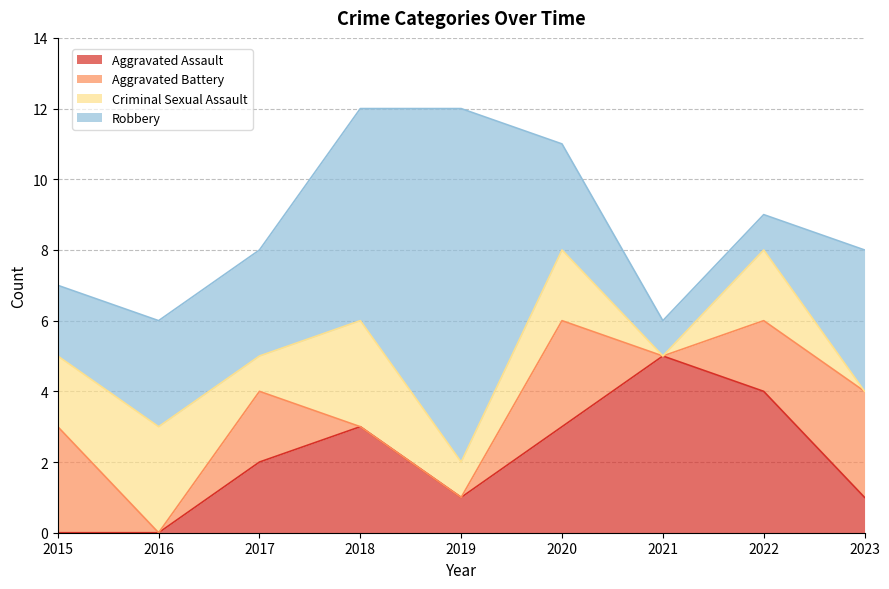

How many data points in Aggravated Battery are above 2?

3